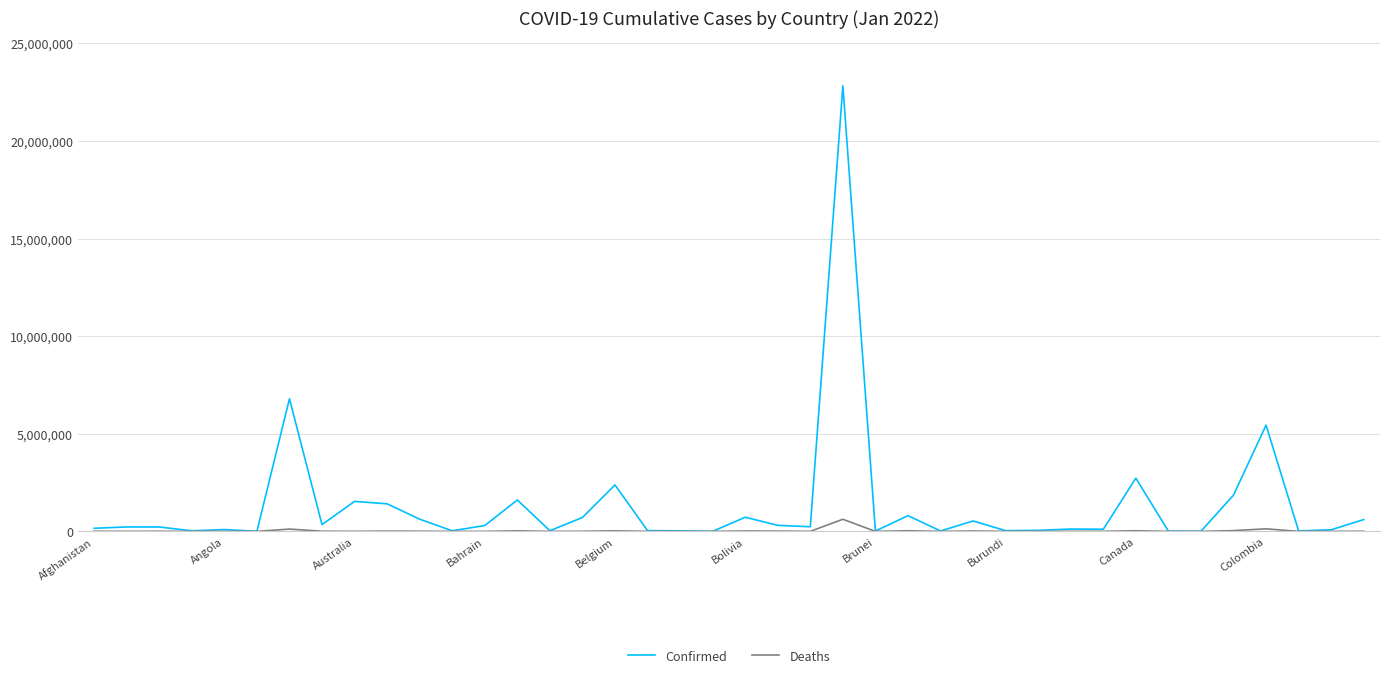

Which series has the widest spread of values?

Confirmed